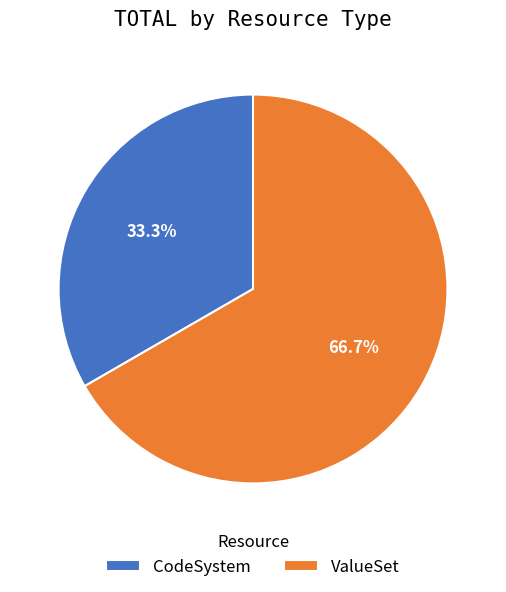

What is the smallest slice in the pie chart?

CodeSystem